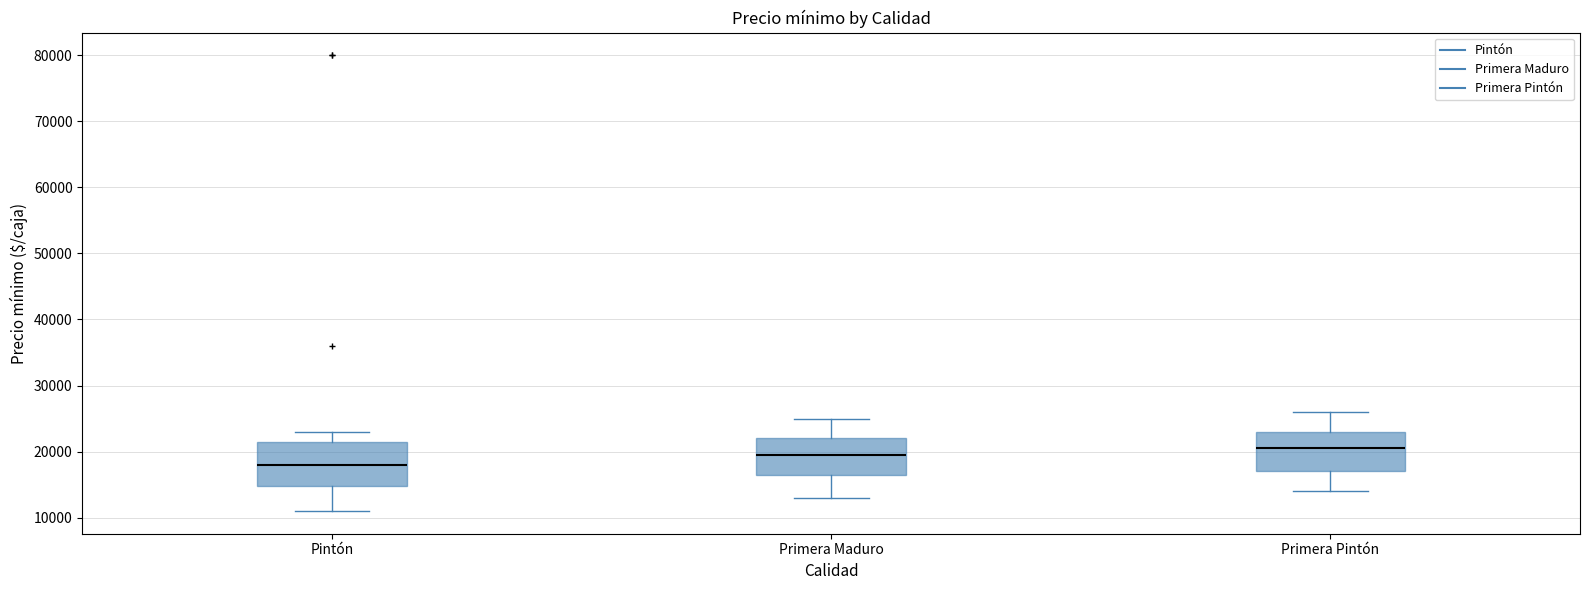

Which box has the lowest median line?

Pintón